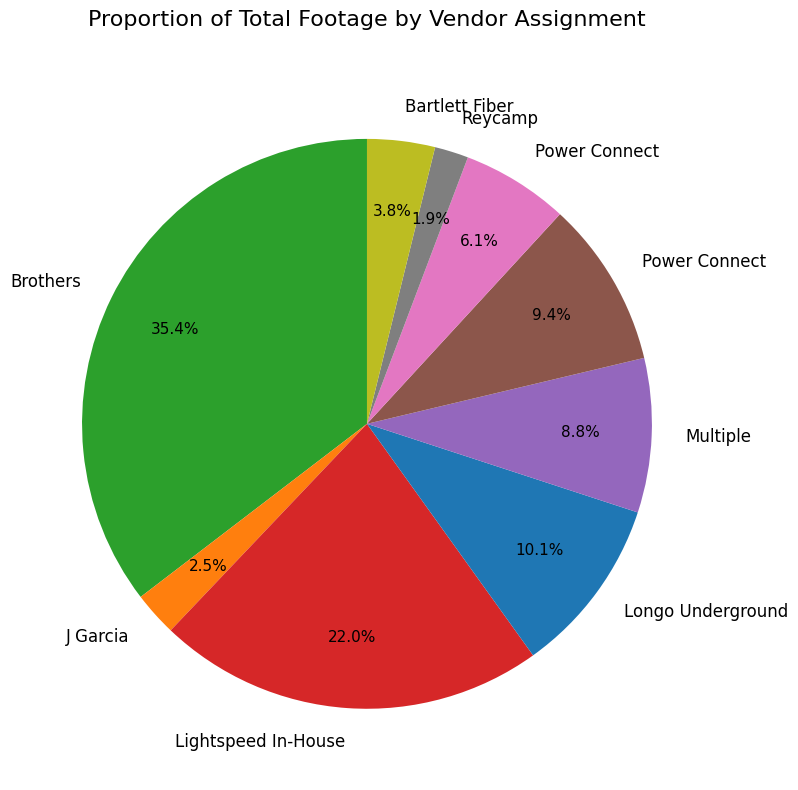

Does any single category account for the majority?

No